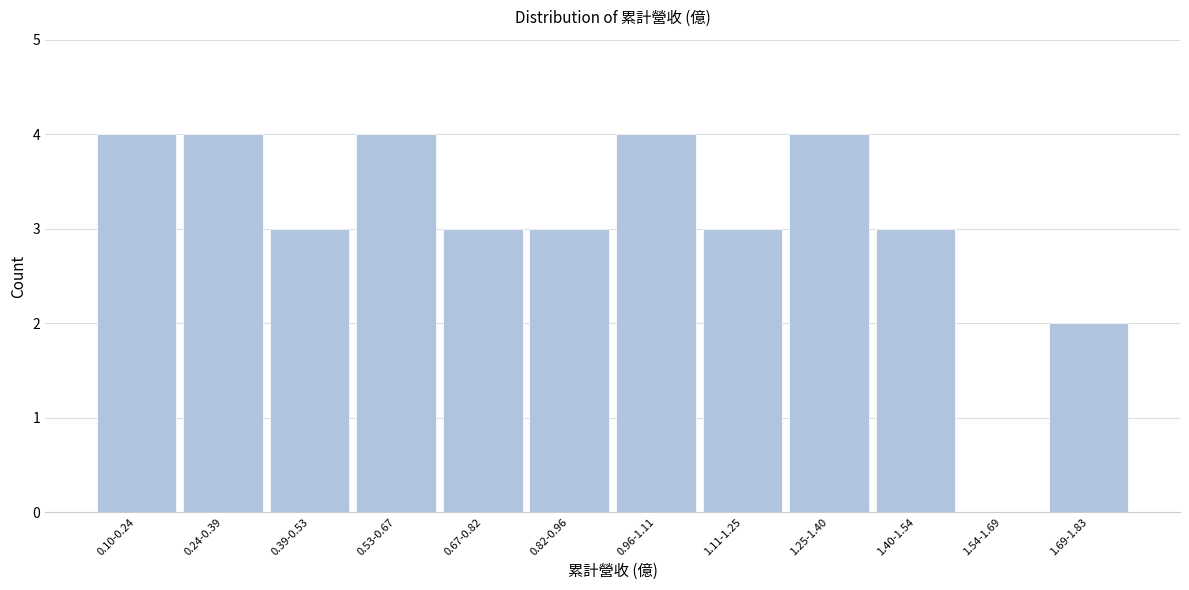

Reading left to right, list all the values displayed in this chart.

0.10-0.24=4	0.24-0.39=4	0.39-0.53=3	0.53-0.67=4	0.67-0.82=3	0.82-0.96=3	0.96-1.11=4	1.11-1.25=3	1.25-1.40=4	1.40-1.54=3	1.54-1.69=0	1.69-1.83=2